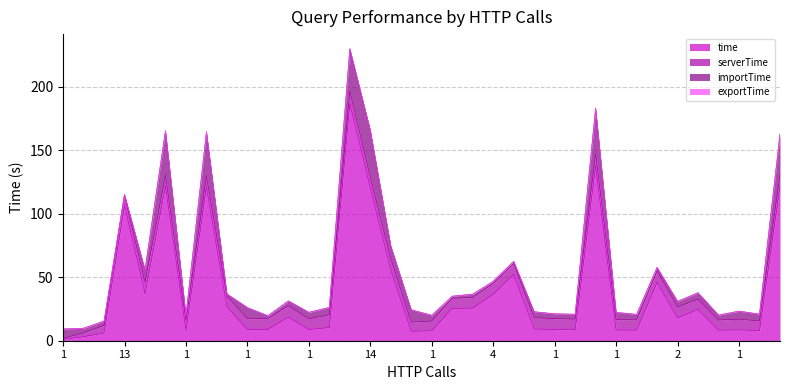

Does the chart display data point markers on the line(s)?

No